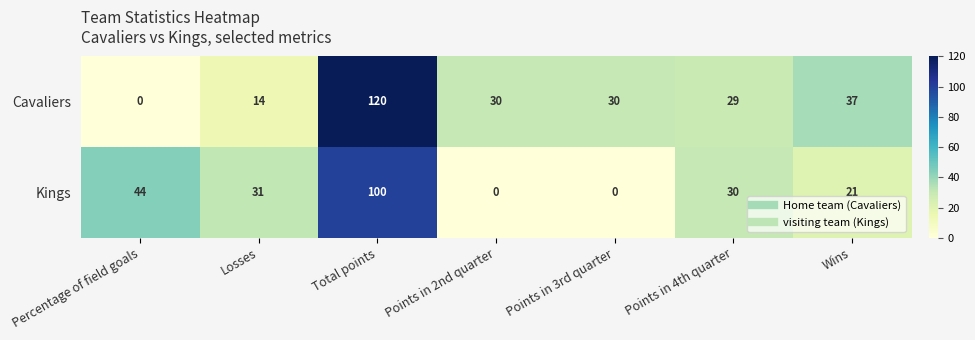

Count the Kings values in the range 0 to 44.

6